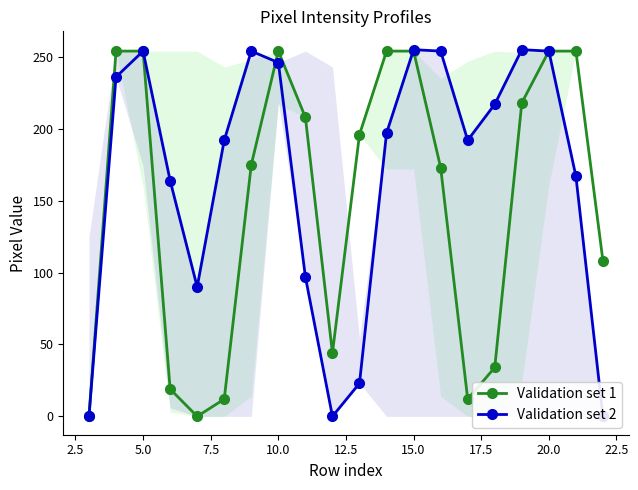

Is it true that Validation set 1 equals 366 at 10.0?

False